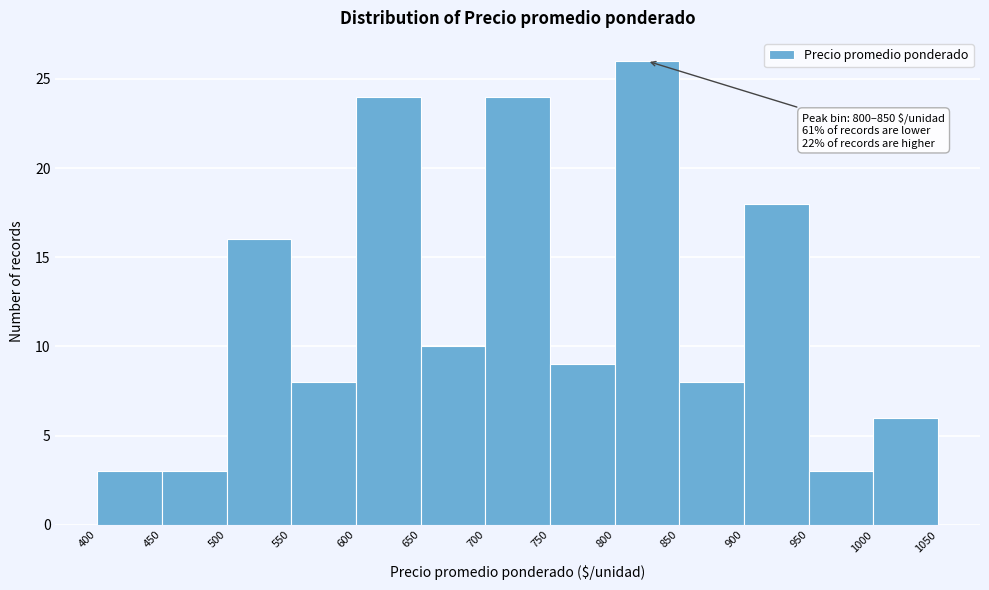

Over which range of the x-axis is the bar tallest?

800 to 850